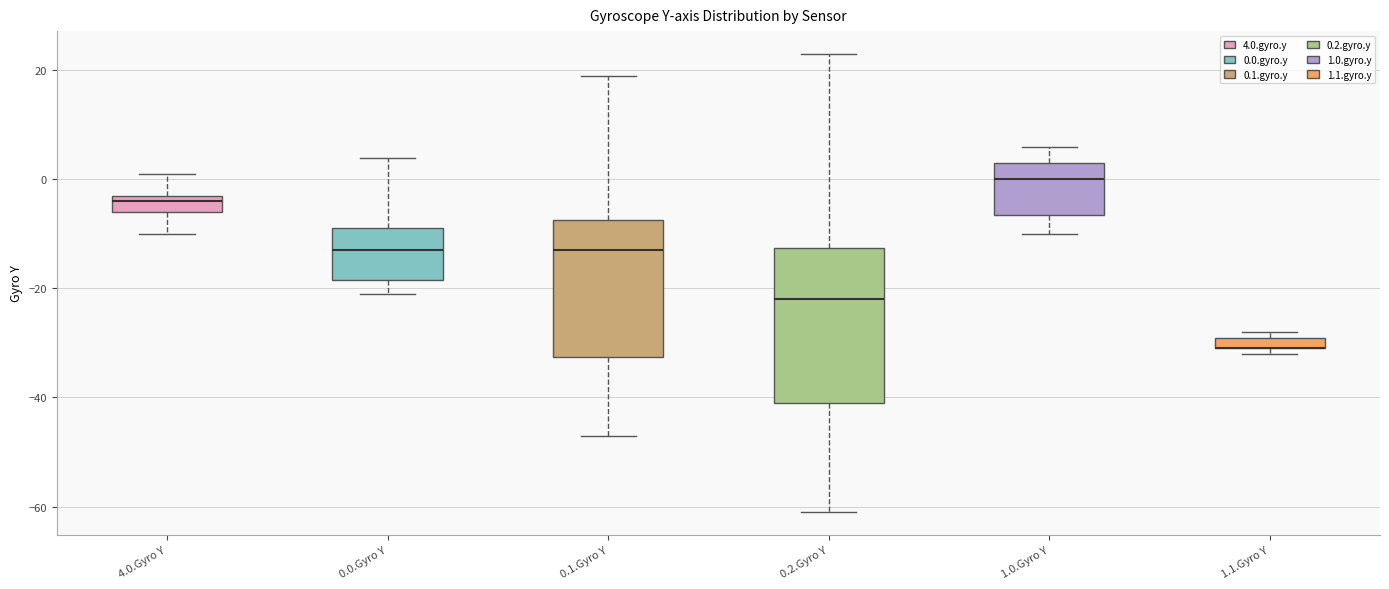

Which box is the tallest, from its lower edge to its upper edge?

0.2.Gyro Y